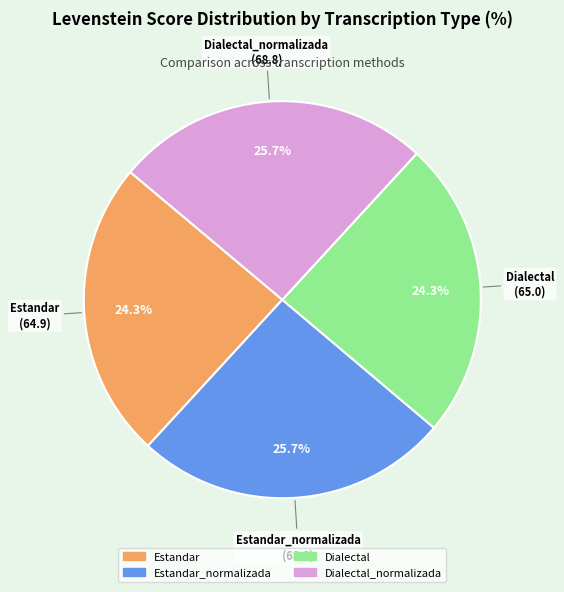

What is the ratio of the value at Estandar_normalizada to the value at Estandar?

1.1